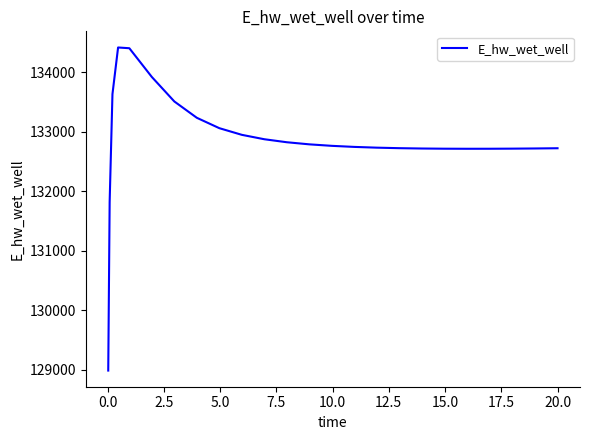

What is the difference between the second highest and minimum values?

5410.1